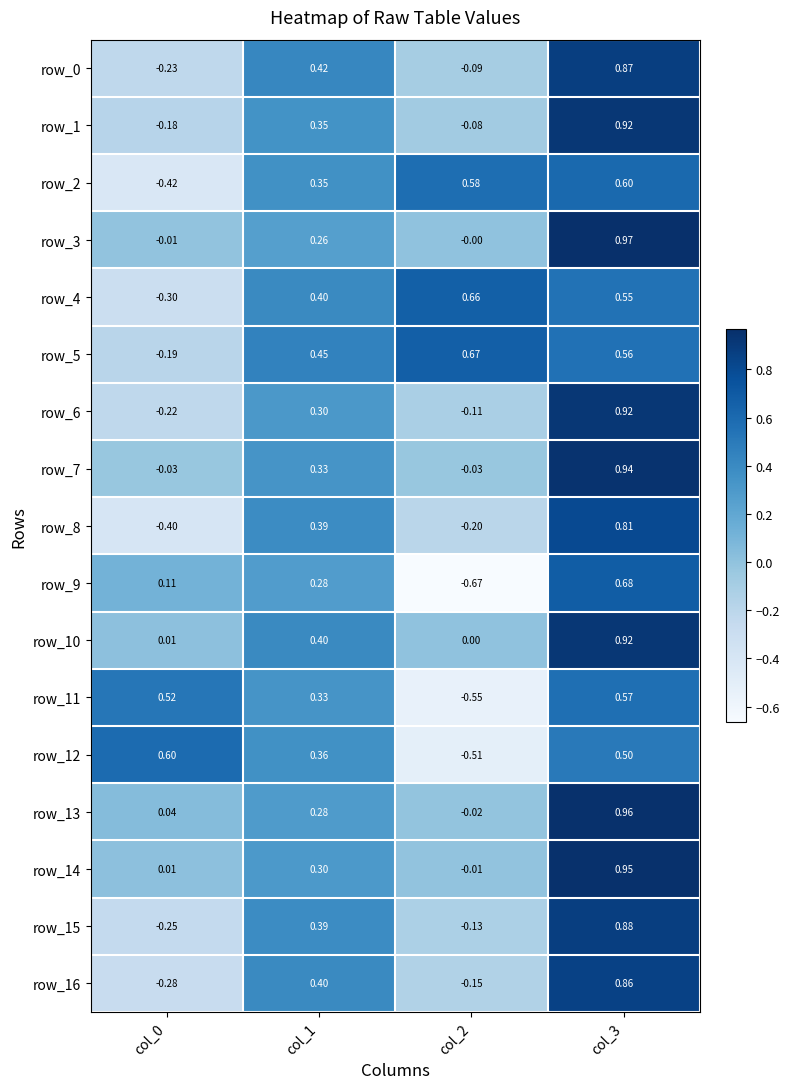

What is the difference between the row_3 values at col_1 and col_2?

0.3